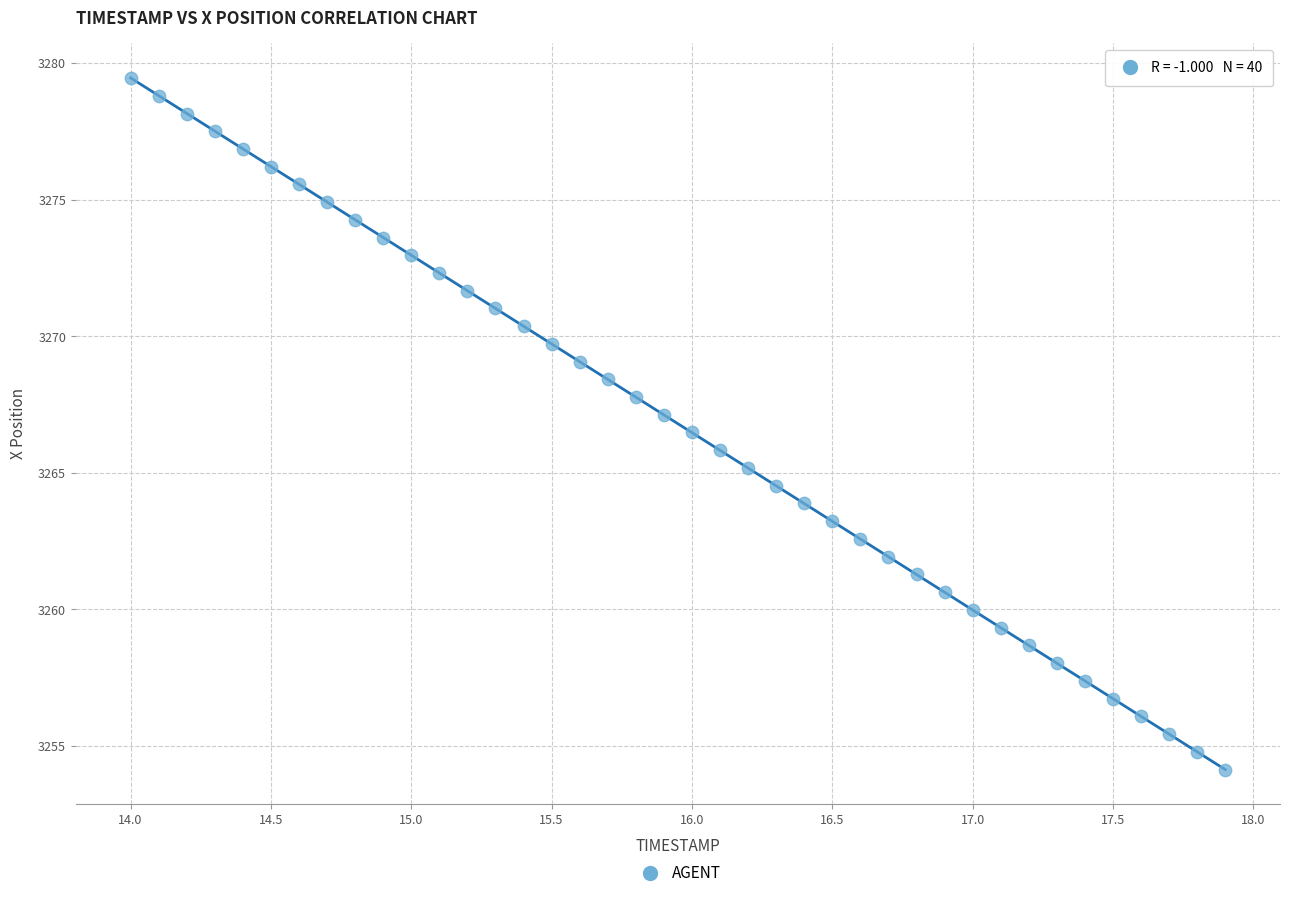

What is the range of Y values (max minus min)?

25.3